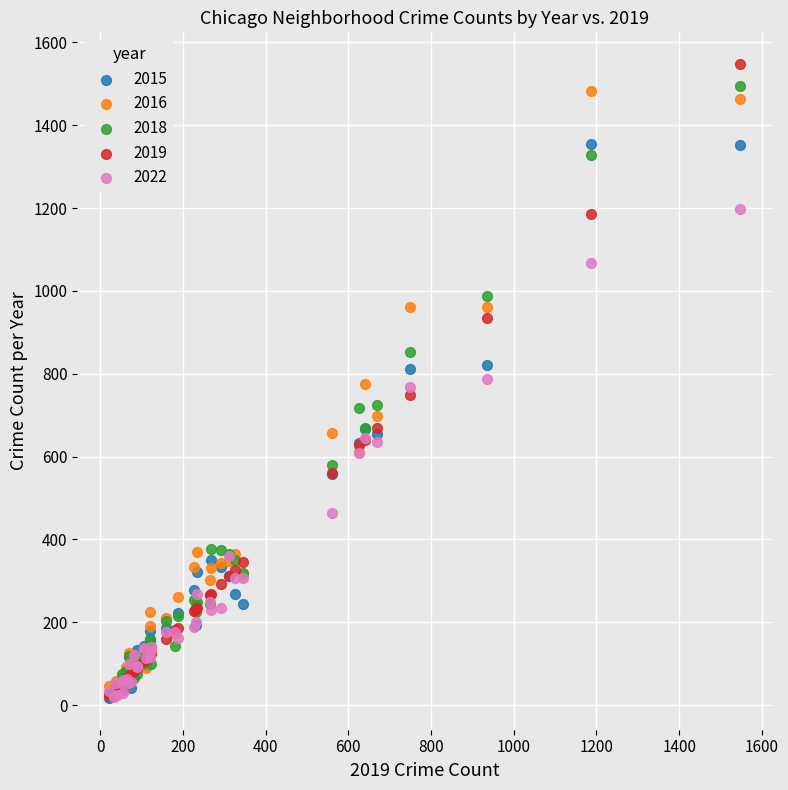

What are all the series names shown in the legend?

2015, 2016, 2018, 2019, 2022